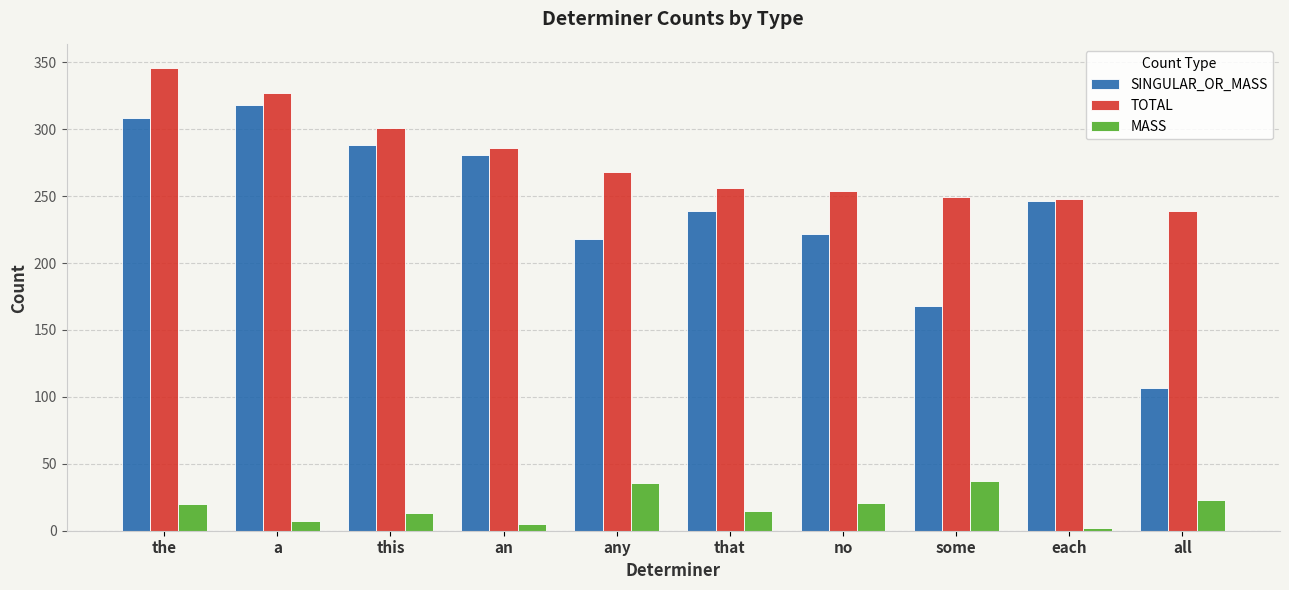

How many data points does each series have?

10